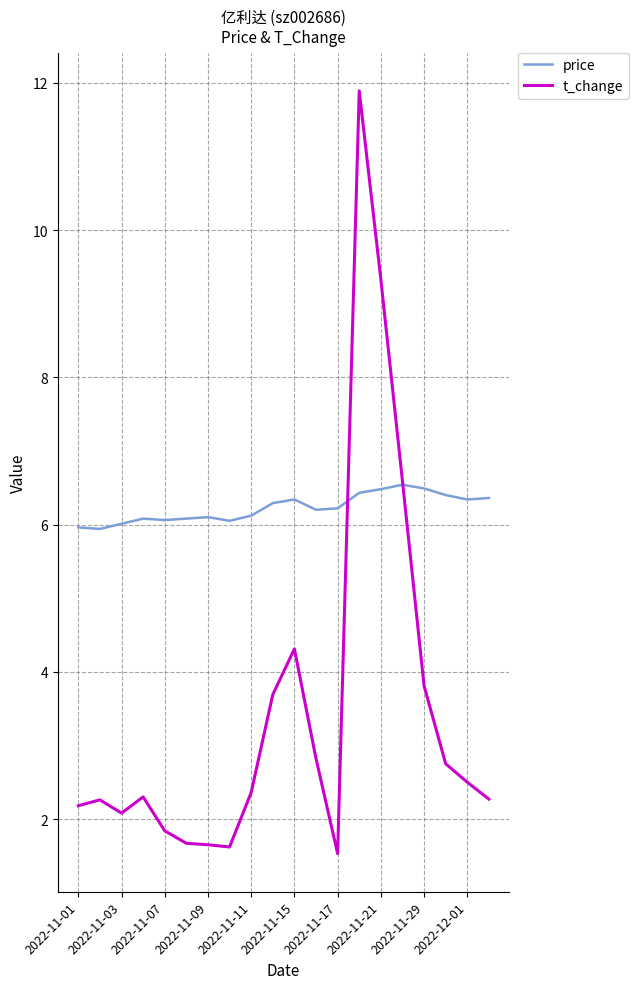

Which series has the widest spread of values?

t_change